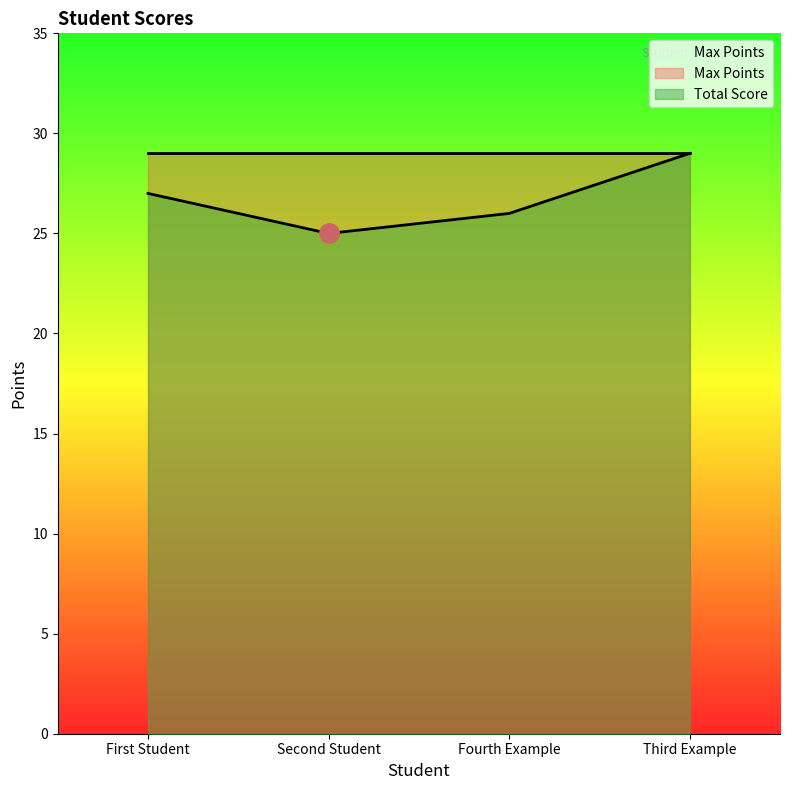

Rank the categories by value from highest to lowest.

Third Example, First Student, Fourth Example, Second Student